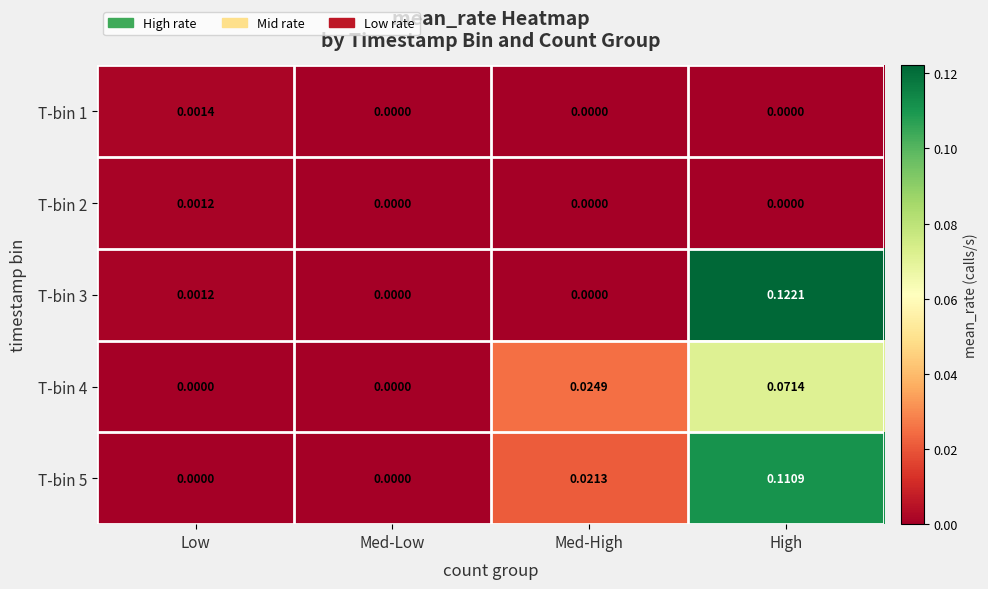

Which label corresponds to the largest value in the chart?

High